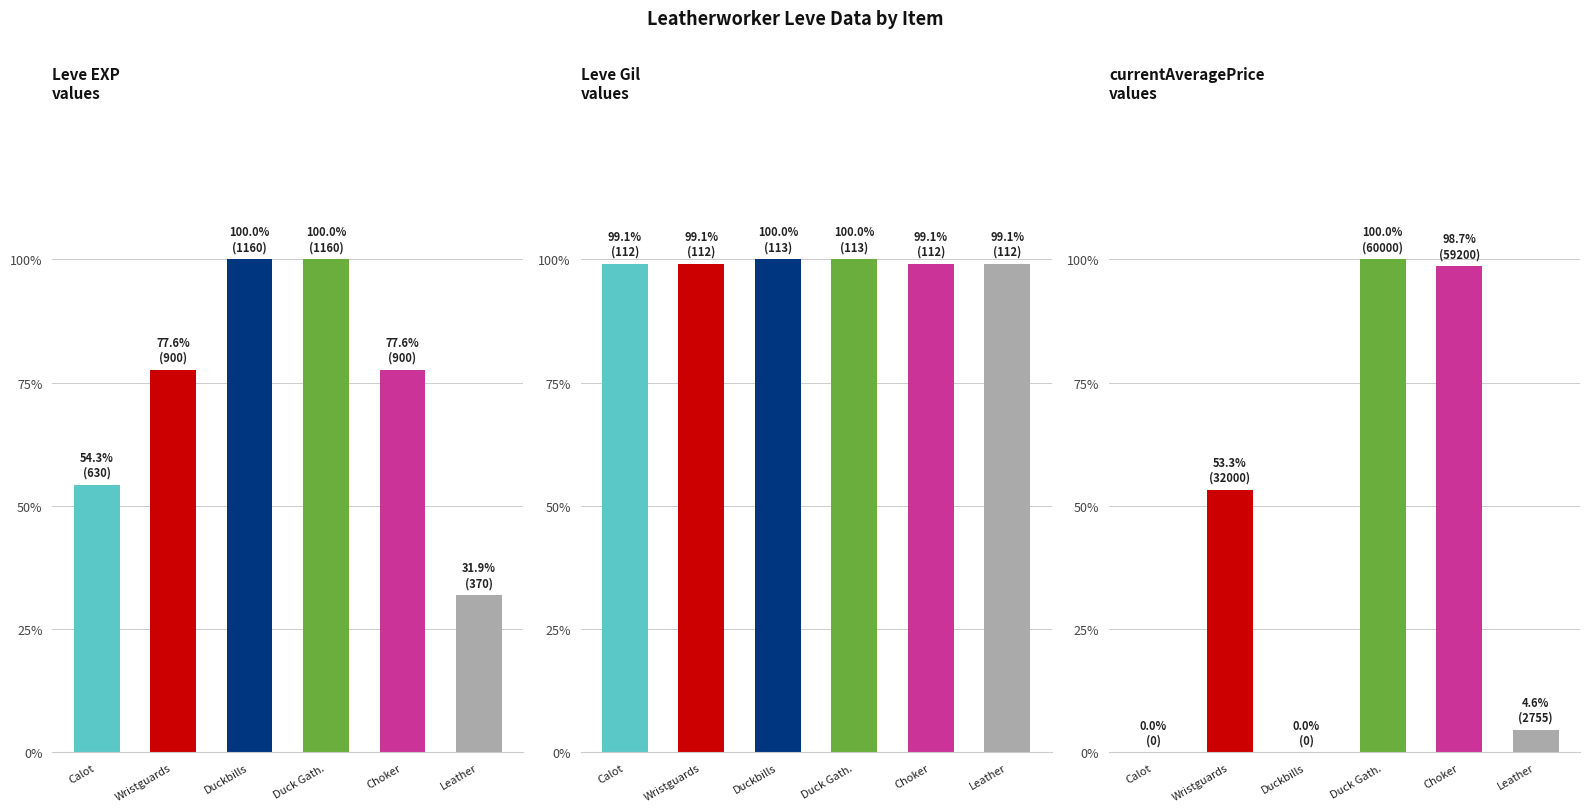

Reading left to right, transcribe all the data shown in this chart.

Leve EXP: Calot=54.3	Wristguards=77.6	Duckbills=100.0	Duck Gath.=100.0	Choker=77.6	Leather=31.9
Leve Gil: Calot=99.1	Wristguards=99.1	Duckbills=100.0	Duck Gath.=100.0	Choker=99.1	Leather=99.1
currentAveragePrice: Calot=0.0	Wristguards=53.3	Duckbills=0.0	Duck Gath.=100.0	Choker=98.7	Leather=4.6